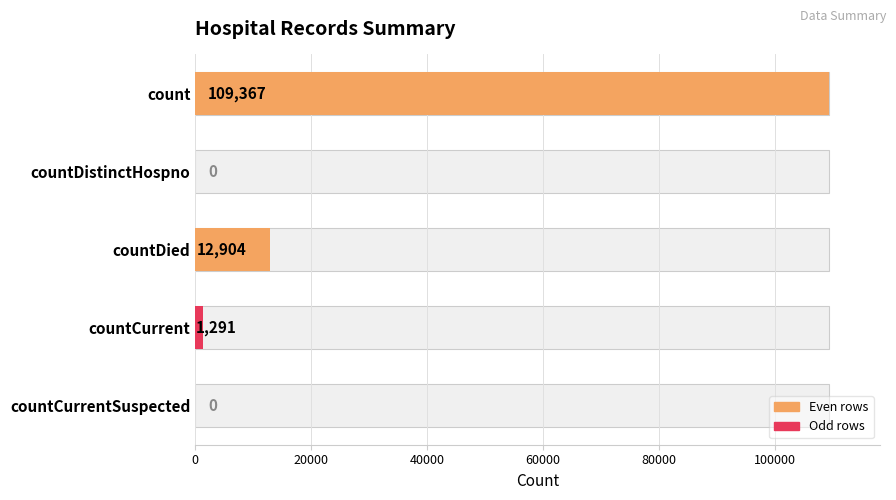

Reading left to right, extract all data points from this chart.

109367	0	12904	1291	0